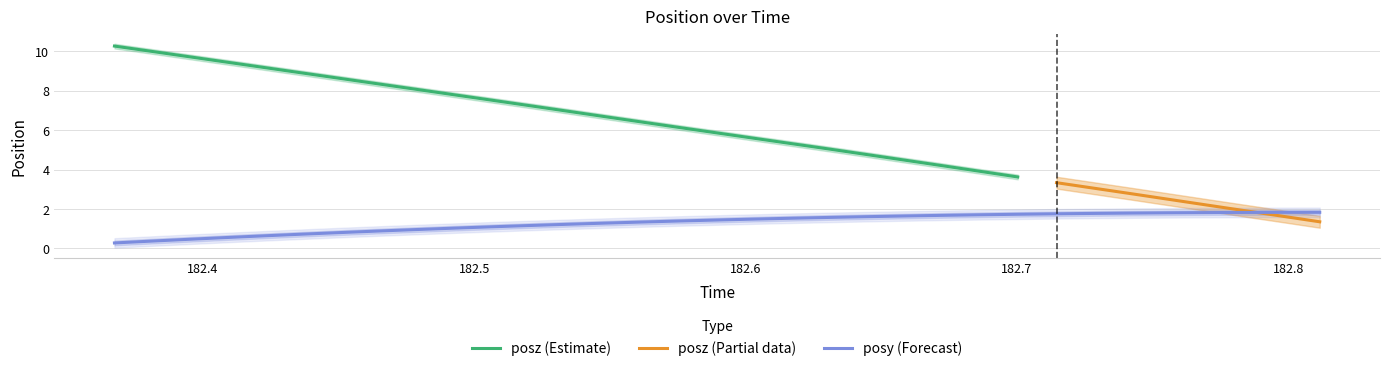

What is the highest value of the posy (Forecast) series?

1.8